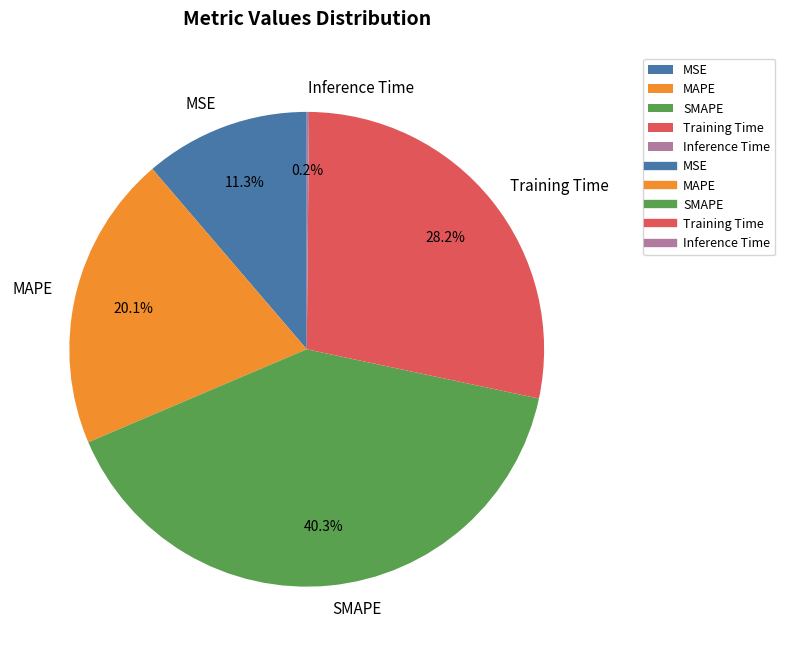

Is the sum of MAPE and SMAPE greater than half?

Yes